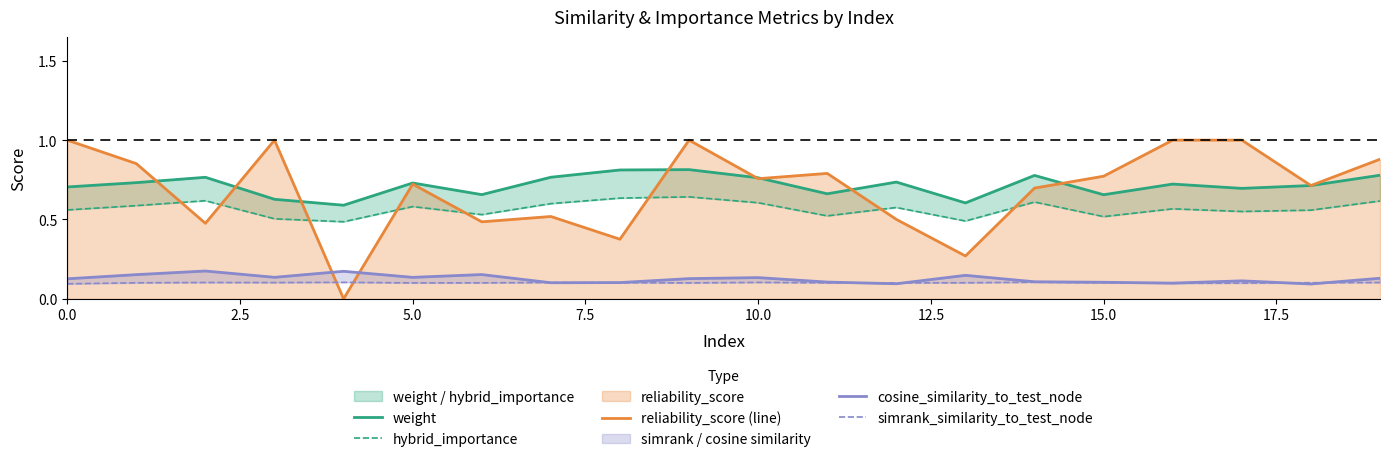

List the series in order of their peak value, lowest first.

simrank_similarity_to_test_node, cosine_similarity_to_test_node, hybrid_importance, weight, reliability_score (line)